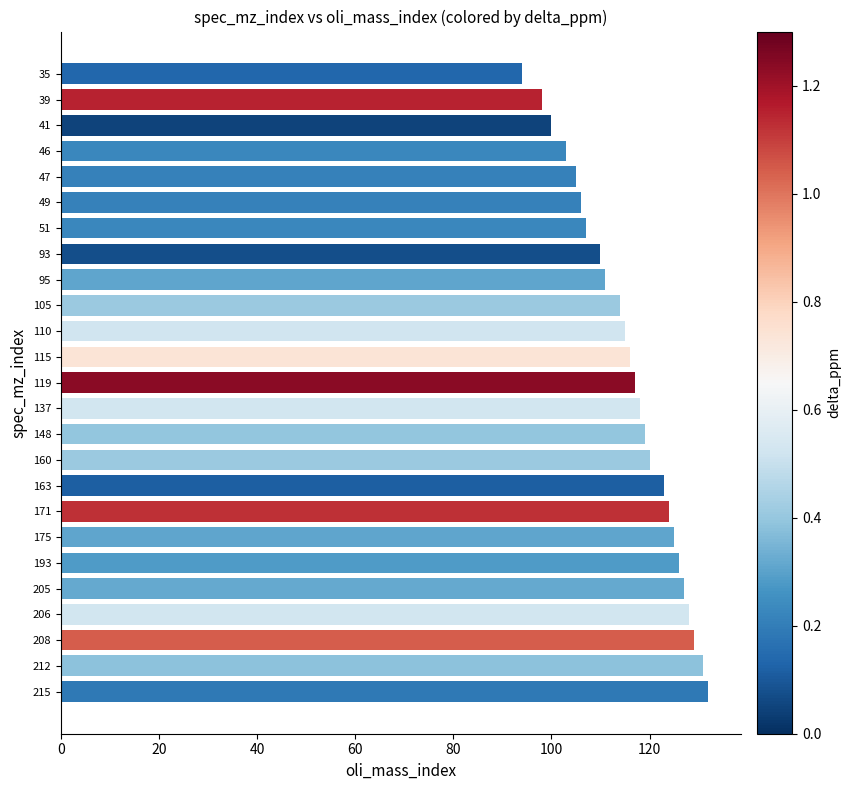

Which has a higher value, 171 or 41?

171